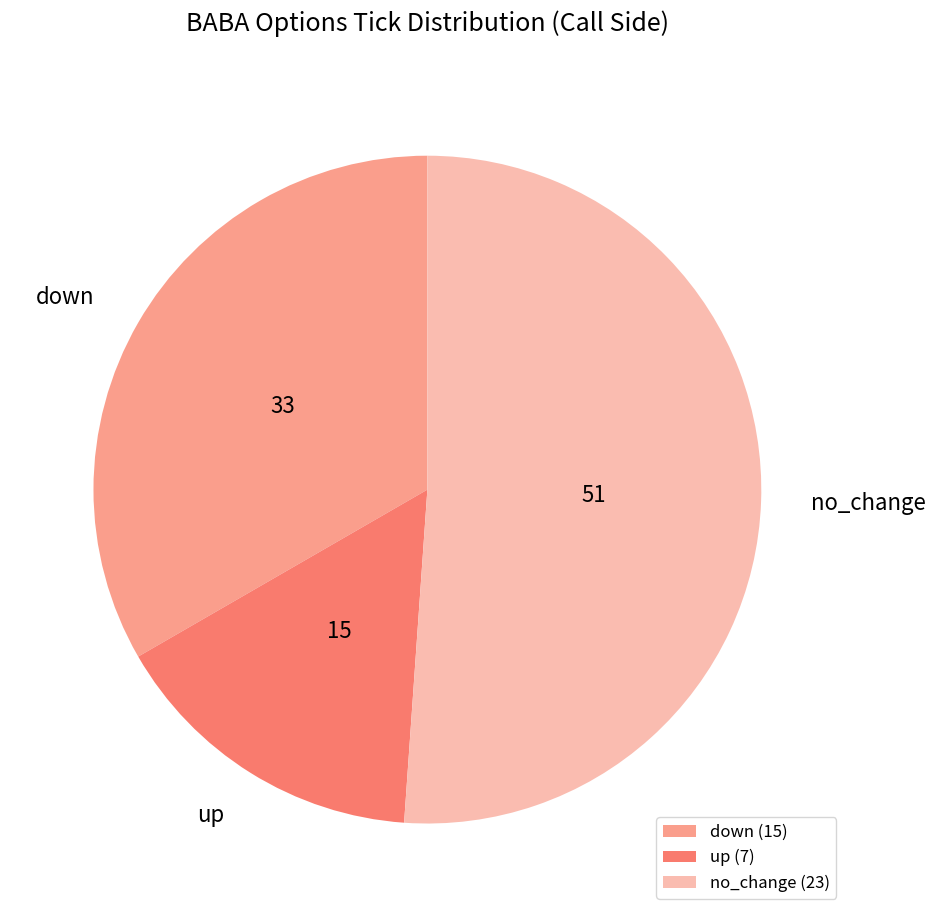

The no_change slice represents 39% of the pie. True or false?

False